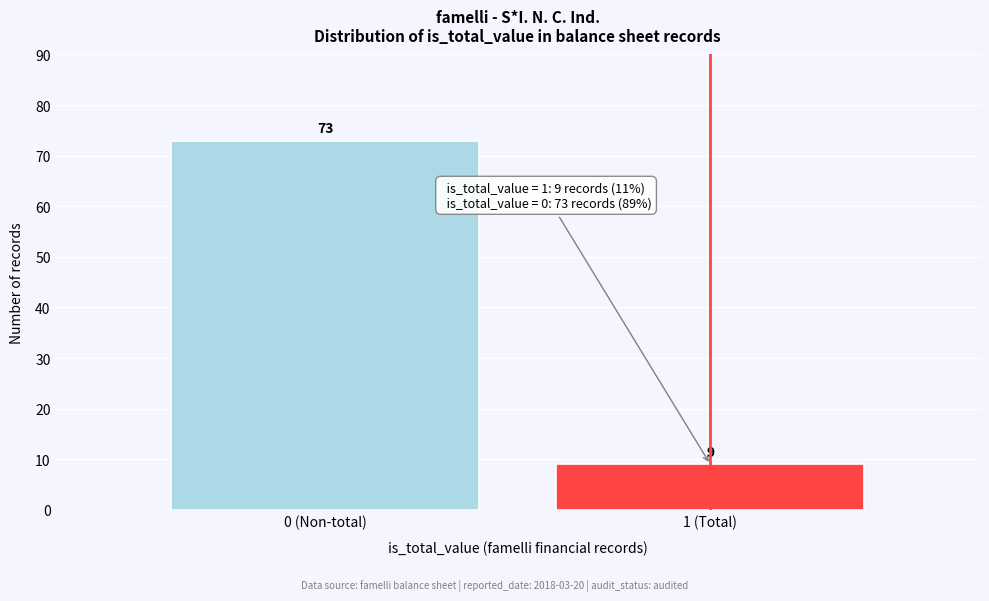

Reading left to right, extract all data points from this chart.

0 (Non-total)=73	1 (Total)=9